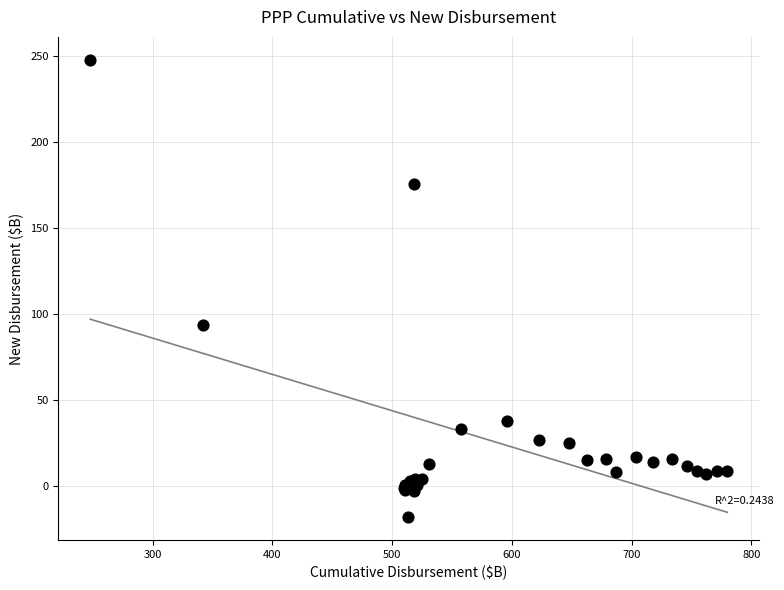

What Y value in the scatter plot is closest to 115?

94